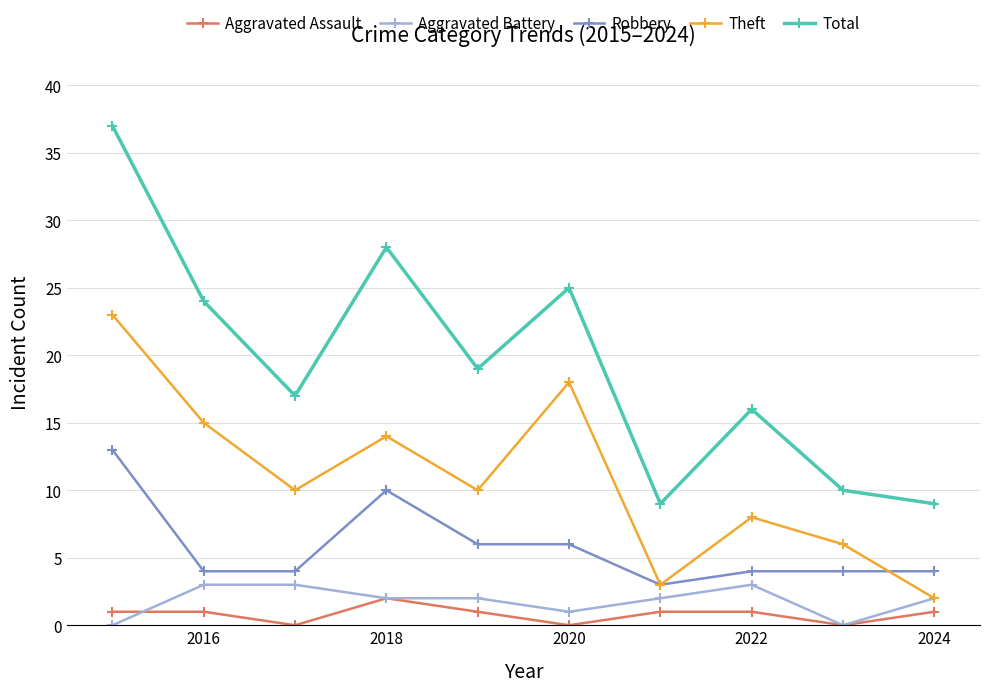

Which series has the widest spread of values?

Total